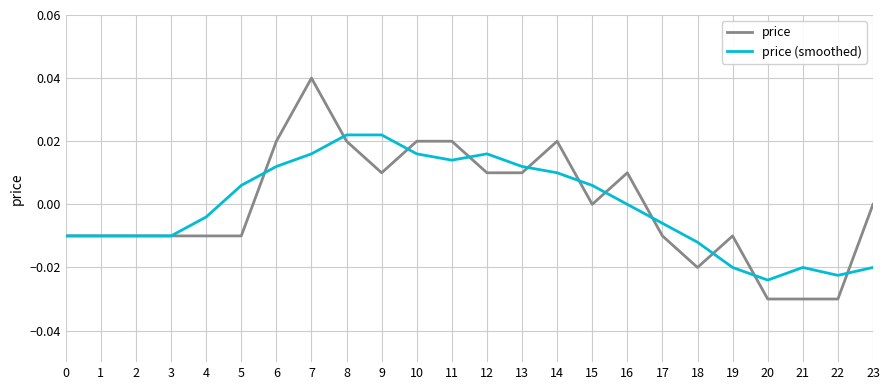

Which series has the widest spread of values?

price